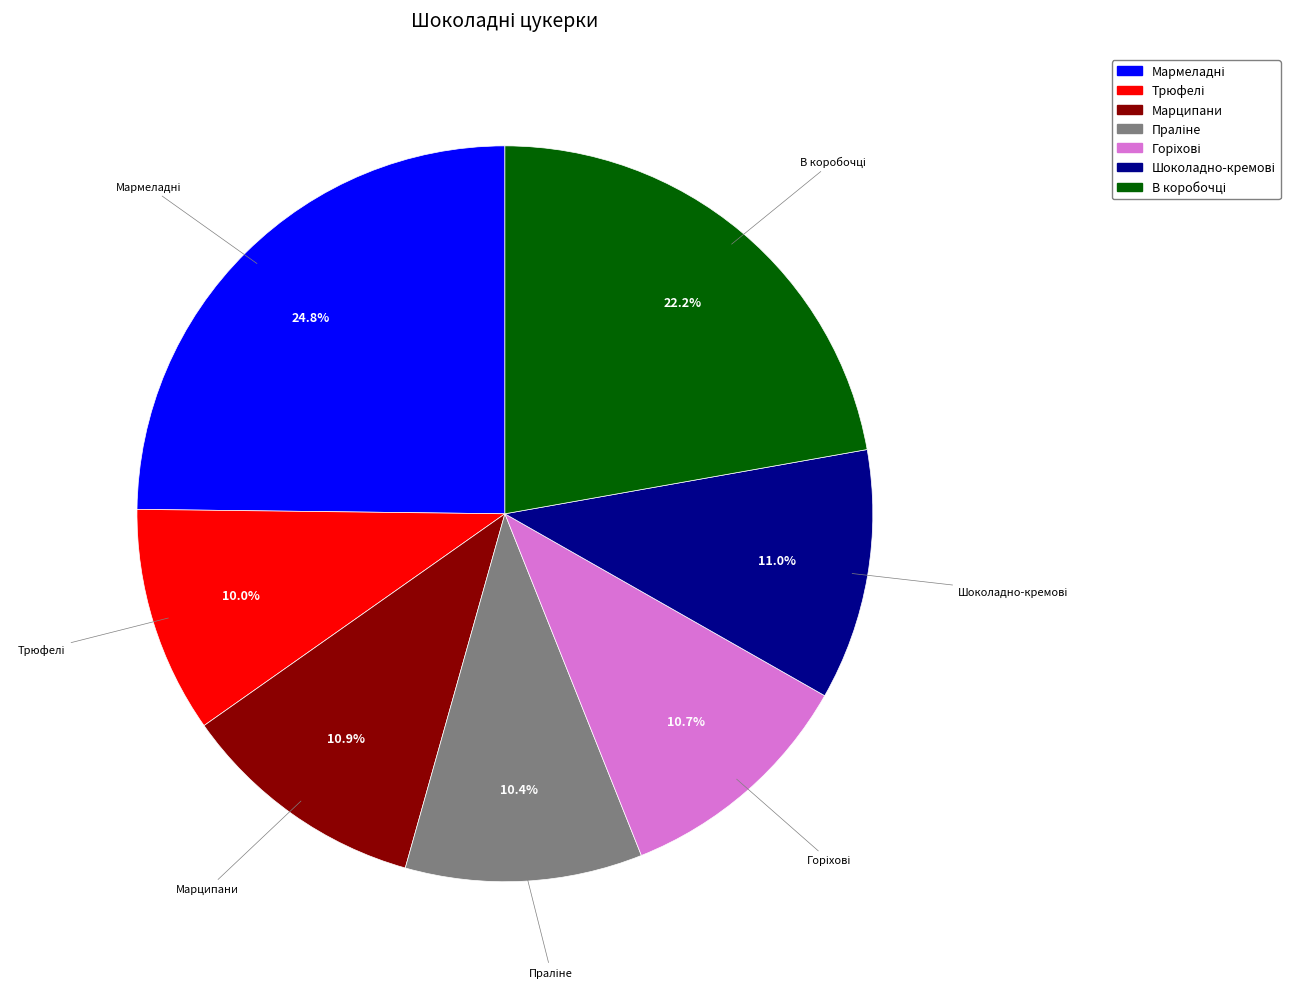

What percentage is NOT represented by Марципани?

89.1%